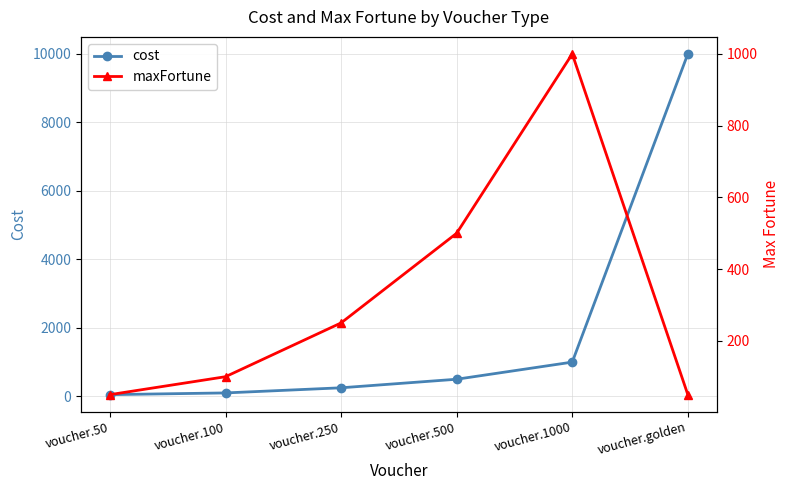

Rank the series by their average value, from highest to lowest.

cost, maxFortune